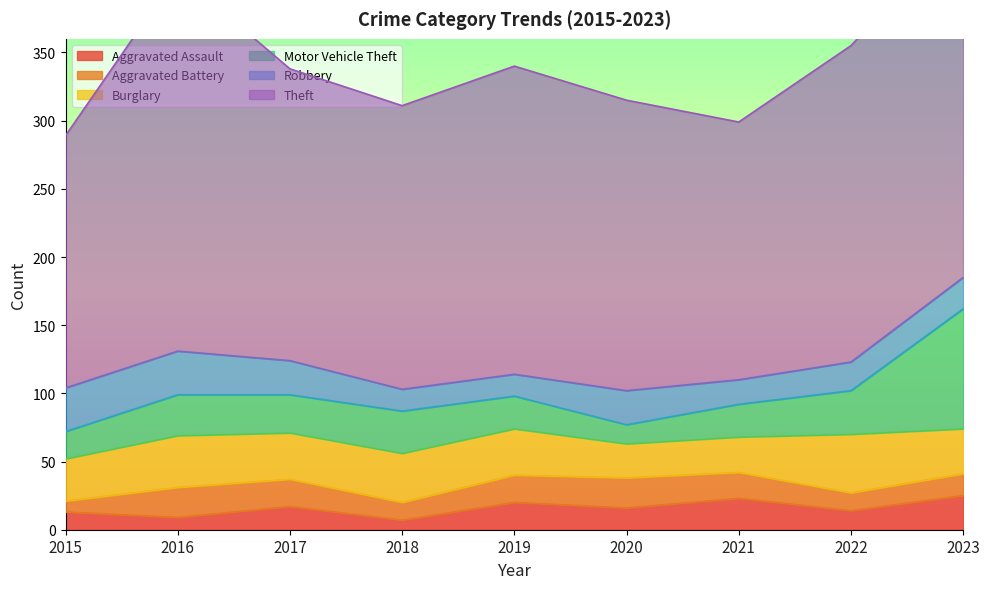

Rank the series by their maximum value, from lowest to highest.

Aggravated Battery, Aggravated Assault, Robbery, Burglary, Motor Vehicle Theft, Theft